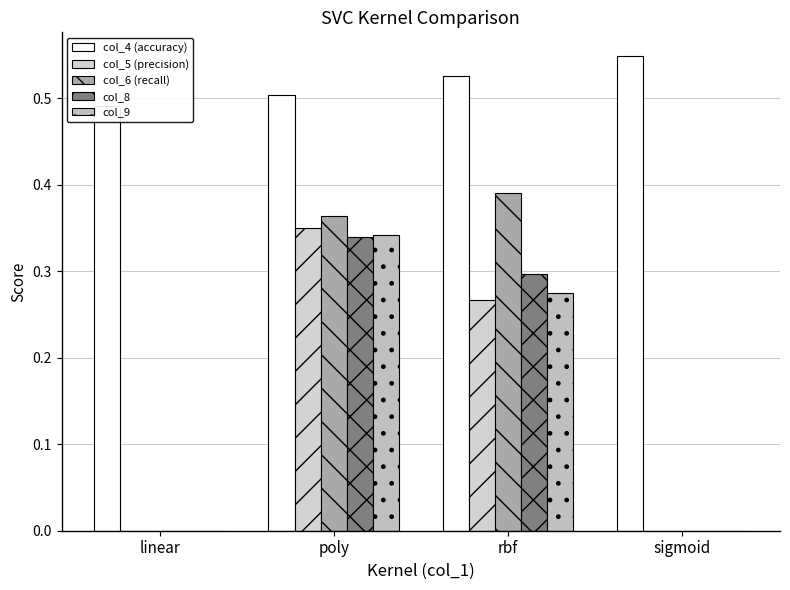

Which label corresponds to the largest value in the chart?

sigmoid